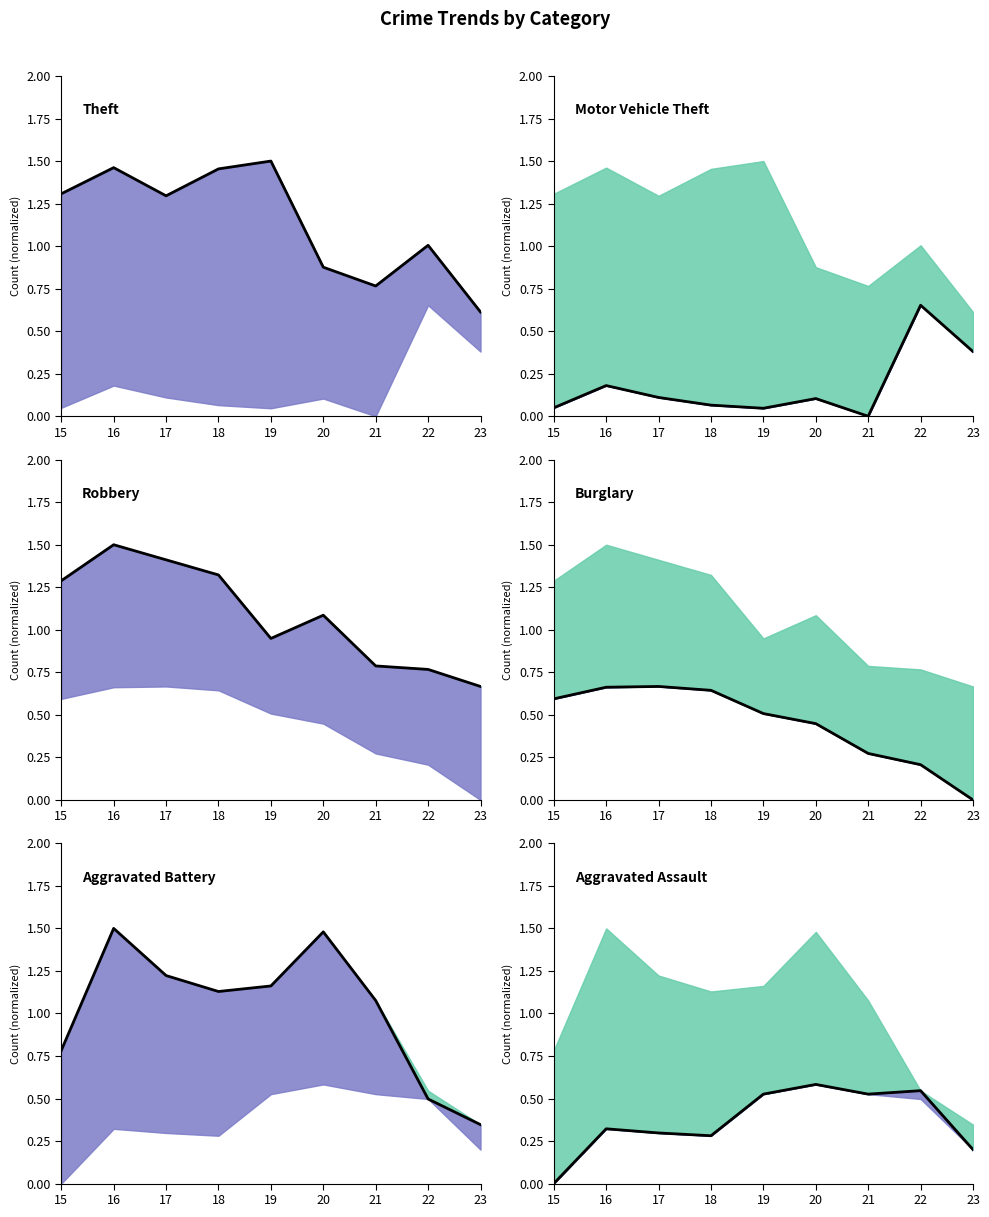

What is the total value across all series at 17?

5.0